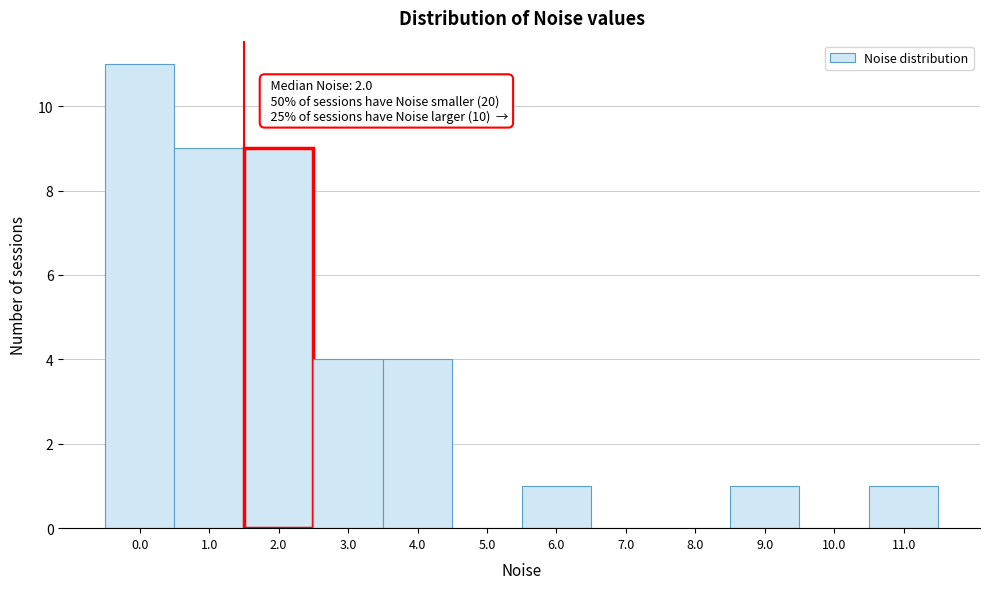

Reading left to right, extract all data points from this chart.

0.0=11	1.0=9	2.0=9	3.0=4	4.0=4	5.0=0	6.0=1	7.0=0	8.0=0	9.0=1	10.0=0	11.0=1